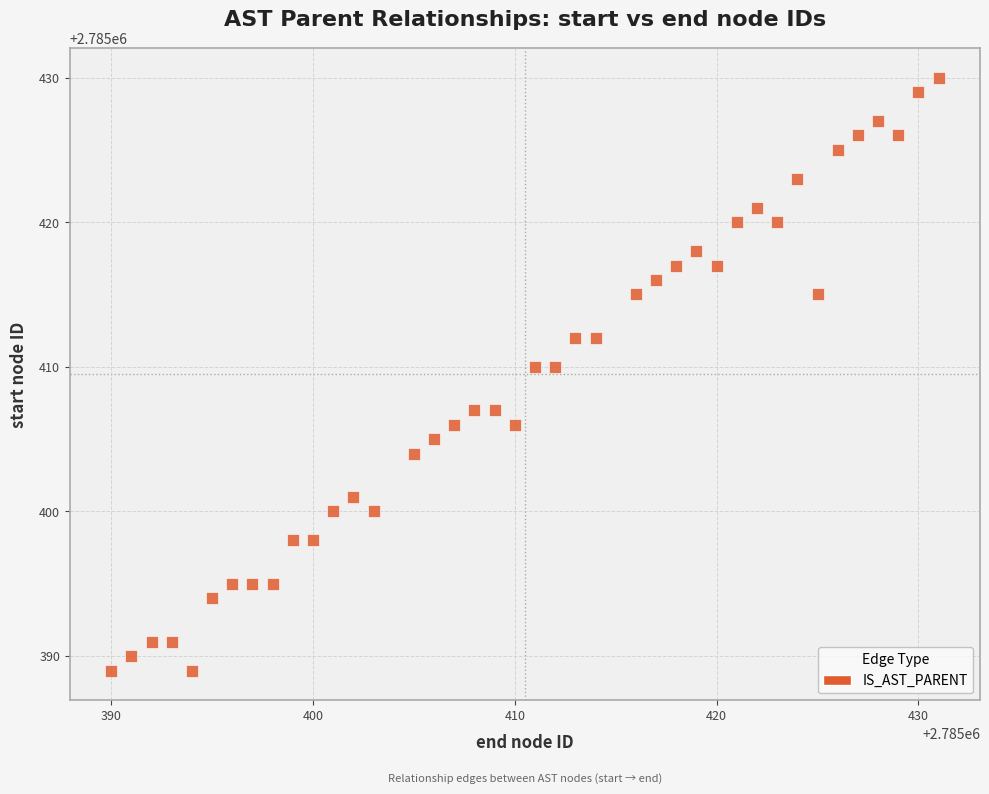

What is the range of X values (max minus min)?

41